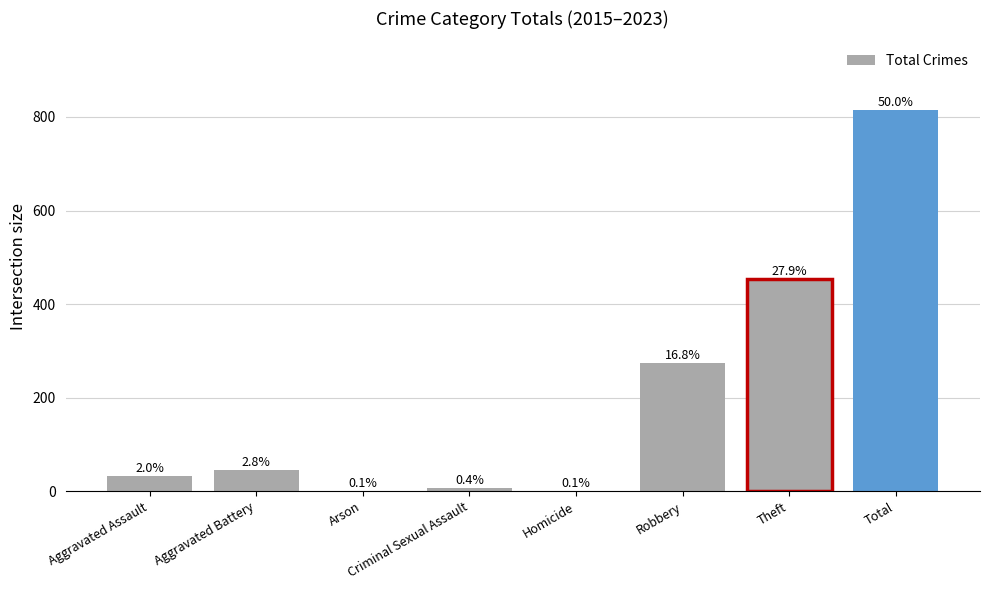

Are the bars horizontal?

No